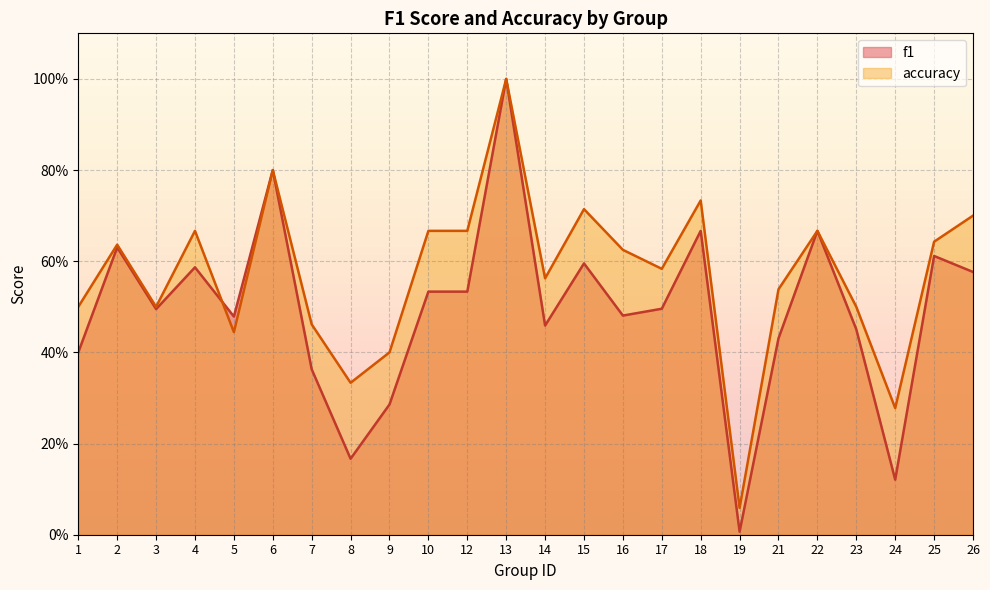

At which category does f1 reach its first local peak?

2